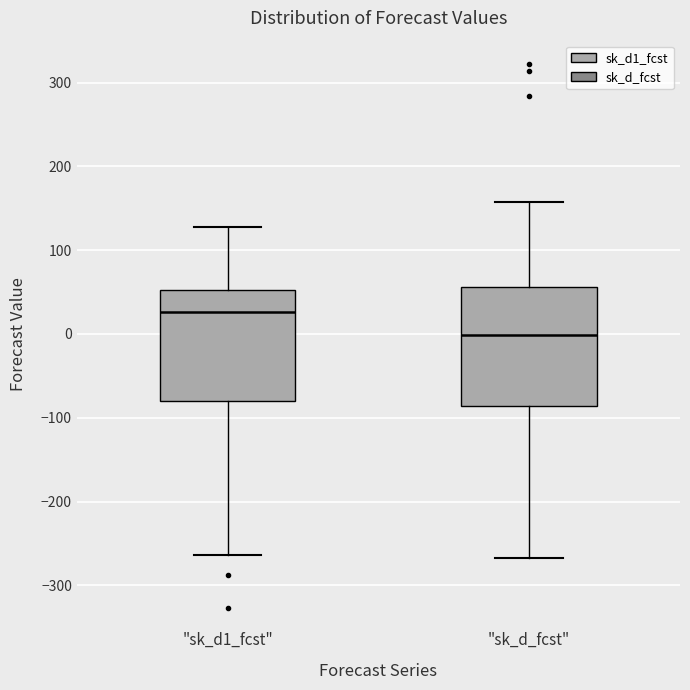

Which box has the lowest median line?

"sk_d_fcst"